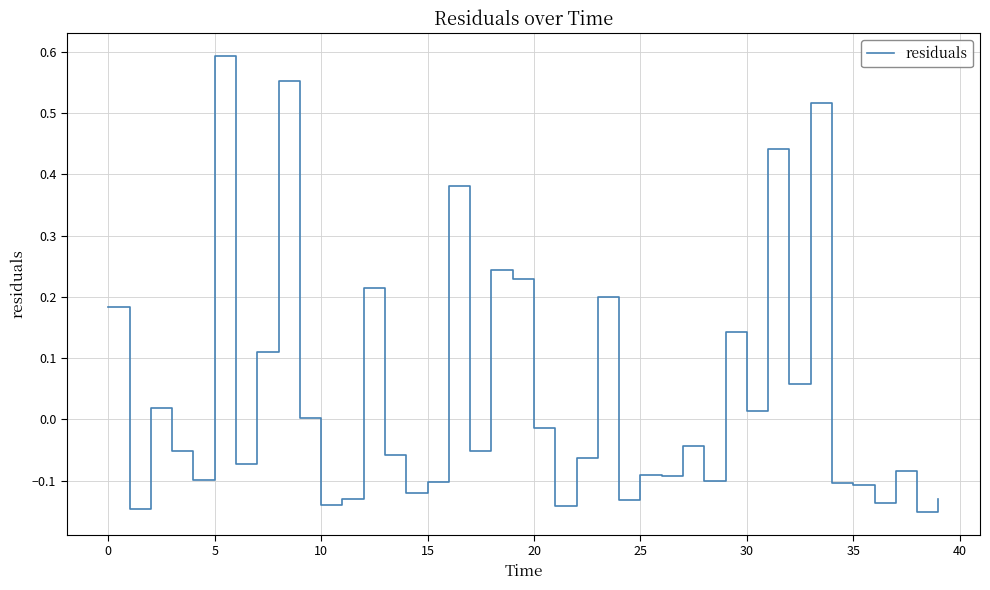

Reading right to left, what are all the values shown in this chart?

-0.1	-0.2	-0.1	-0.1	-0.1	-0.1	0.5	0.1	0.4	0.0	0.1	-0.1	-0.0	-0.1	-0.1	-0.1	0.2	-0.1	-0.1	-0.0	0.2	0.2	-0.1	0.4	-0.1	-0.1	-0.1	0.2	-0.1	-0.1	0.0	0.6	0.1	-0.1	0.6	-0.1	-0.1	0.0	-0.1	0.2